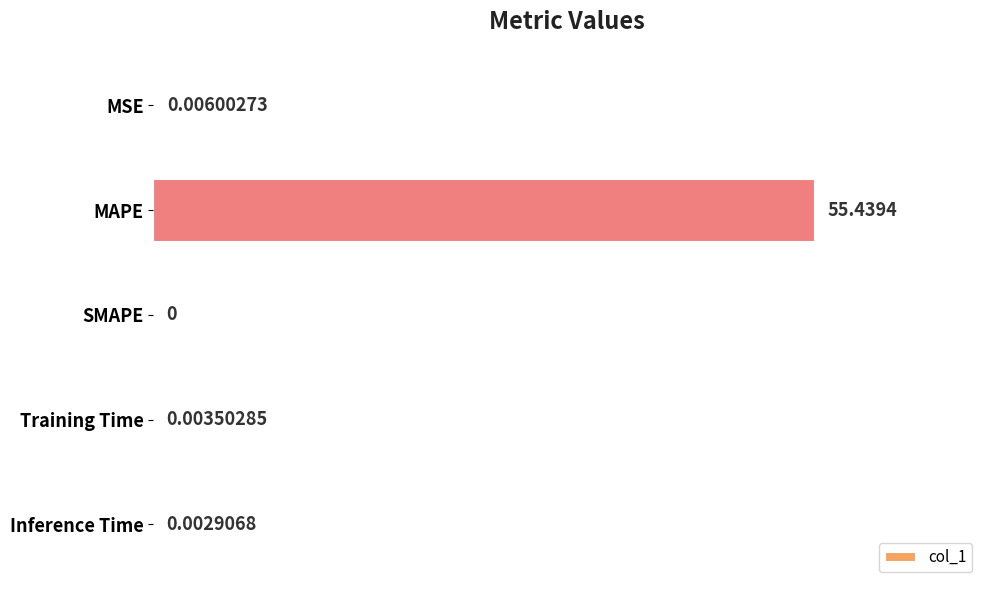

Which category has the highest value across all series?

MAPE